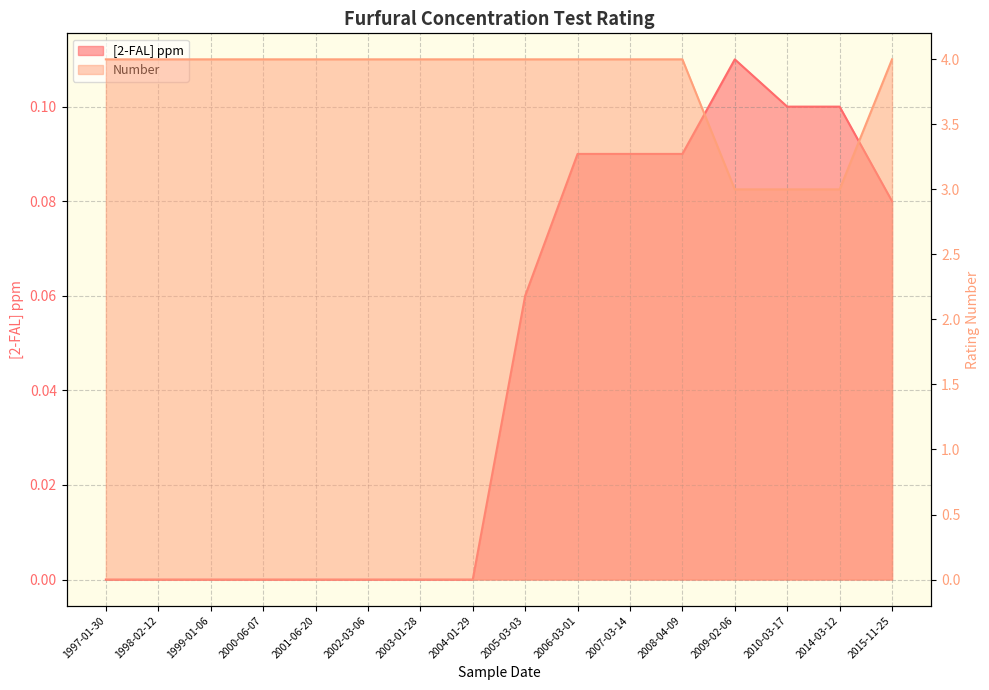

Reading left to right, extract all data points from this chart.

[2-FAL] ppm: 0.0	0.0	0.0	0.0	0.0	0.0	0.0	0.0	0.1	0.1	0.1	0.1	0.1	0.1	0.1	0.1
Number: 4.0	4.0	4.0	4.0	4.0	4.0	4.0	4.0	4.0	4.0	4.0	4.0	3.0	3.0	3.0	4.0